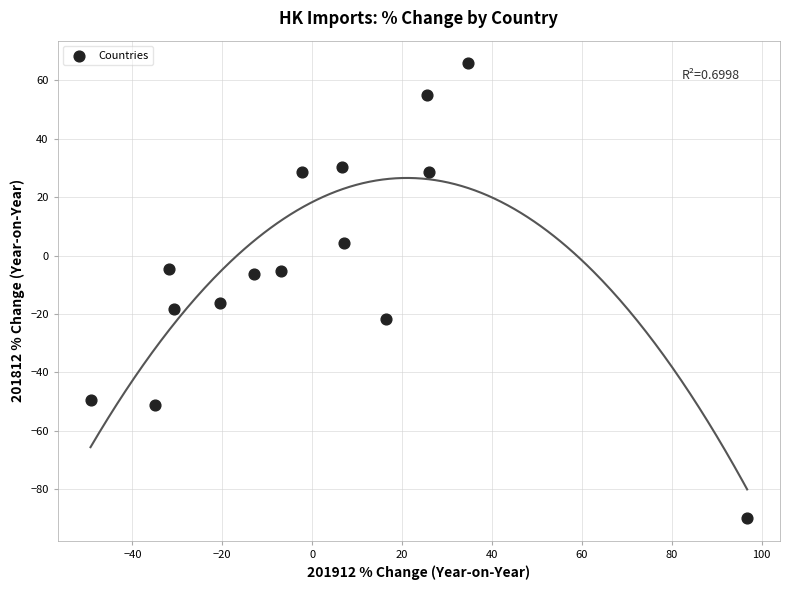

What is the range of Y values (max minus min)?

155.6